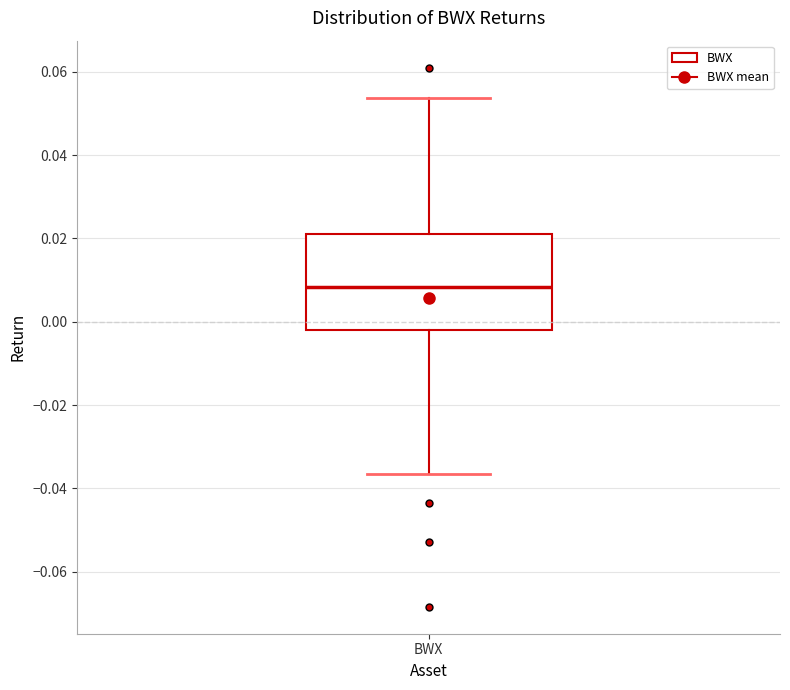

Read this box plot against the y-axis: the position of the median line, the range covered by the box, and the ends of both whiskers. The values are not printed on the chart, so give them approximately, as read against the axis.

median 0.008, box -0.002 to 0.022, whiskers -0.036 to 0.054